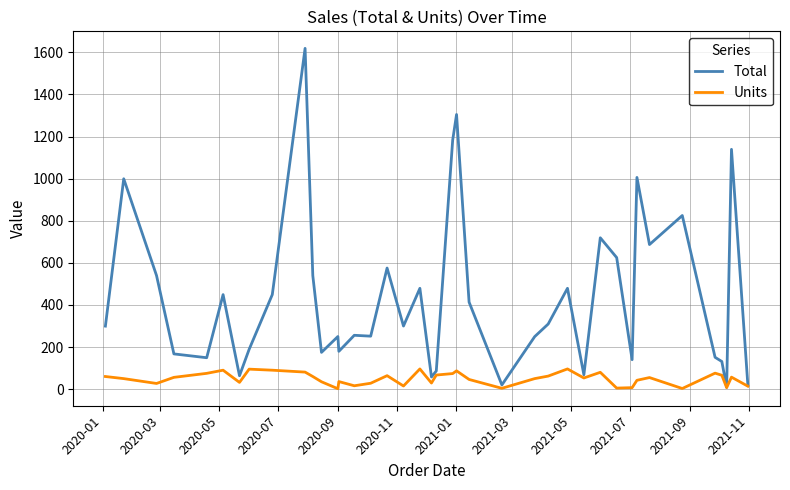

Rank the series by their average value, from highest to lowest.

Total, Units